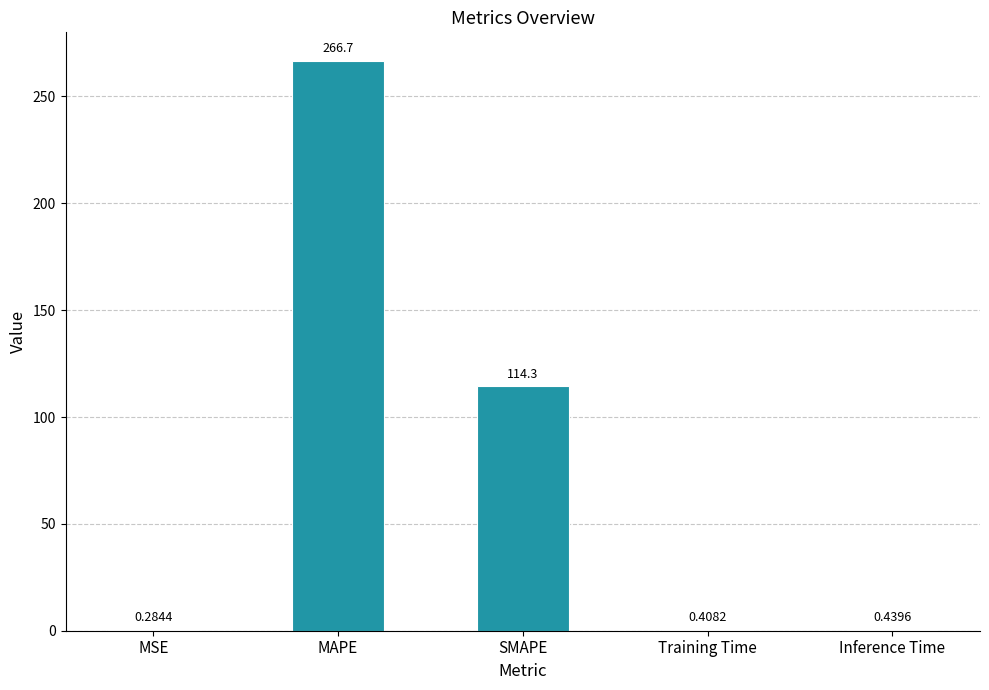

Which has a higher value, MSE or MAPE?

MAPE